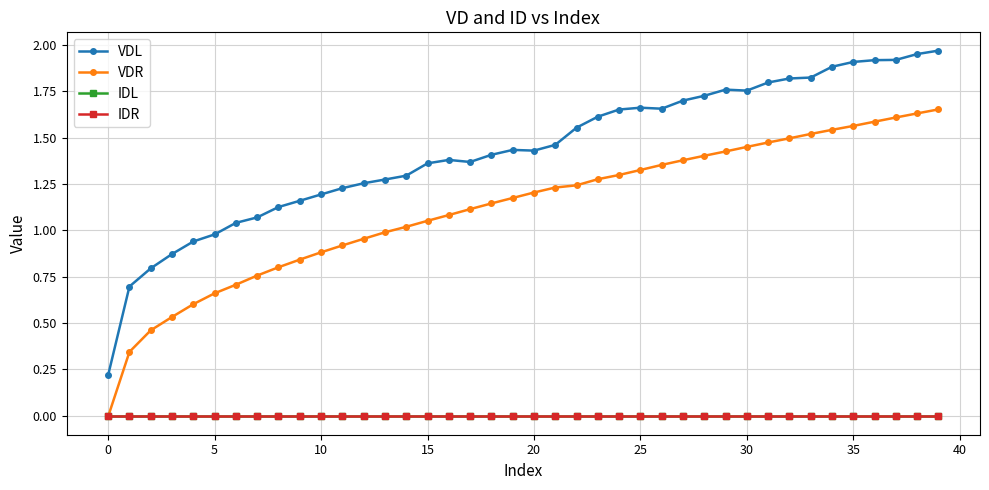

Is this an area chart (filled region under the line)?

No